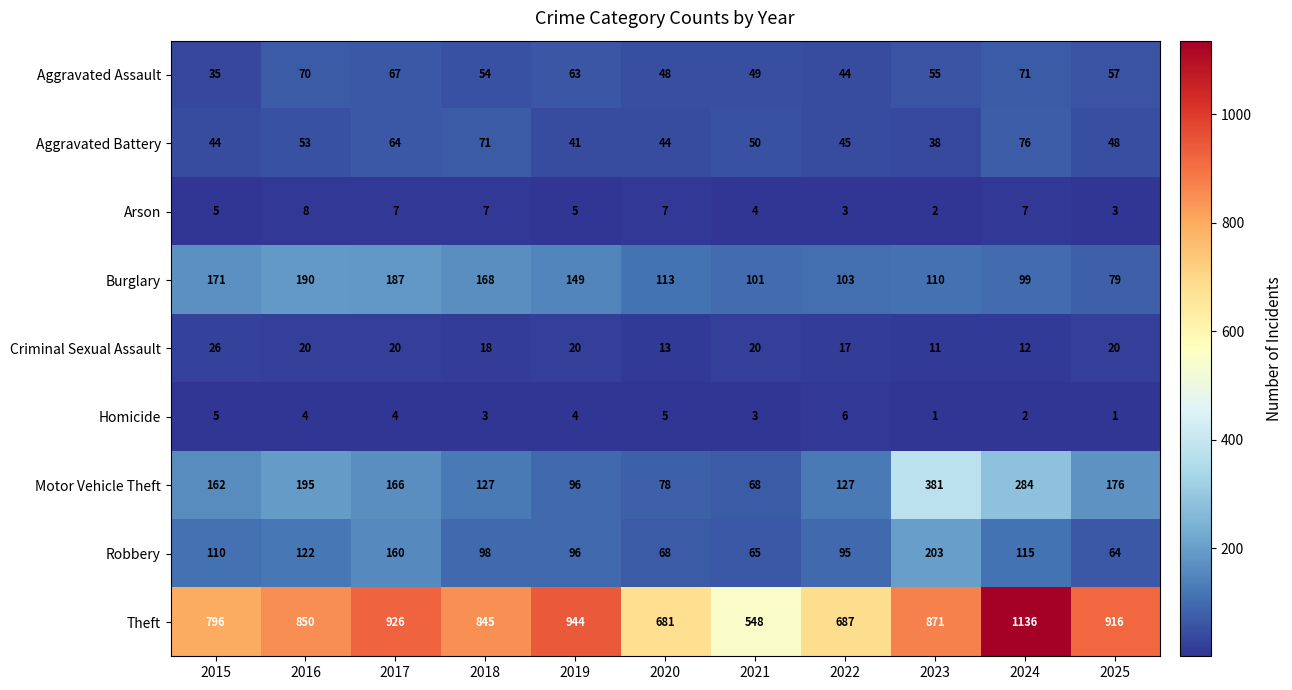

What is the average value of the Aggravated Battery series?

52